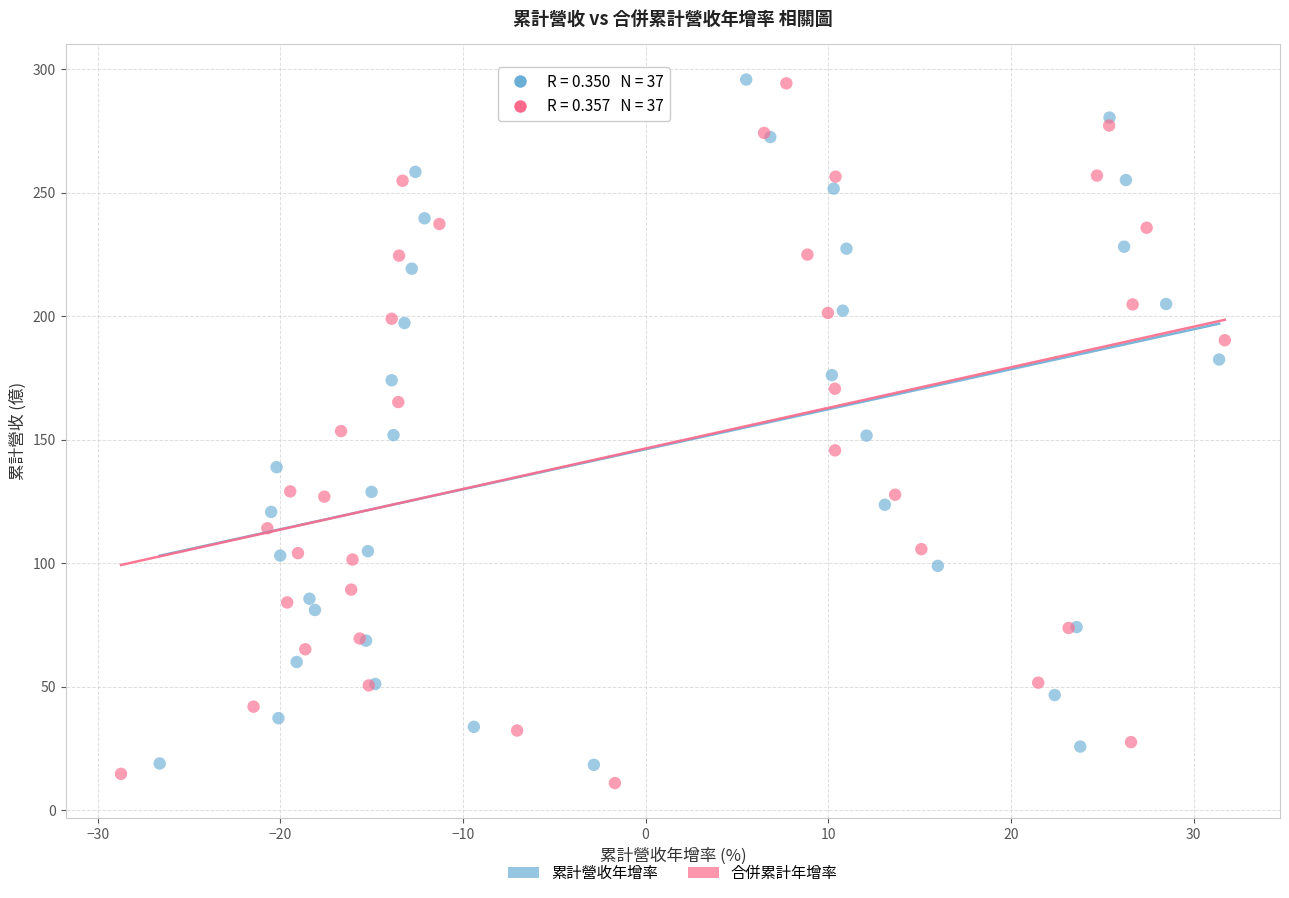

Which series has the largest Y range (max minus min)?

合併累計年增率